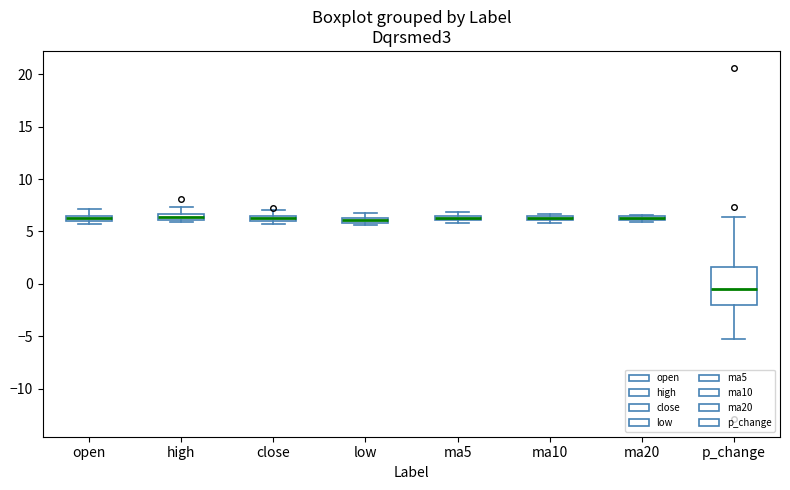

Comparing the boxes themselves (not the whiskers), which one is the tallest?

p_change